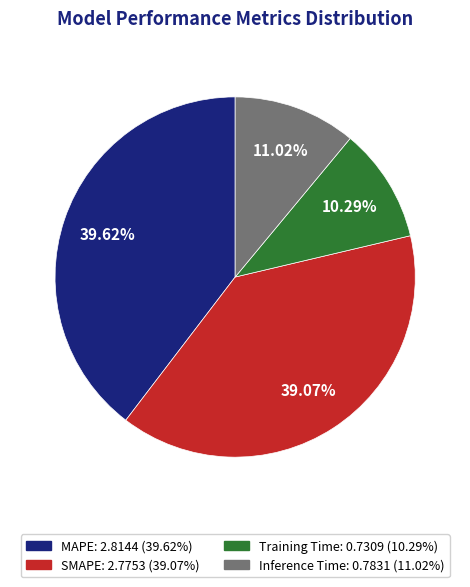

To the nearest percent, what portion does SMAPE represent?

39%